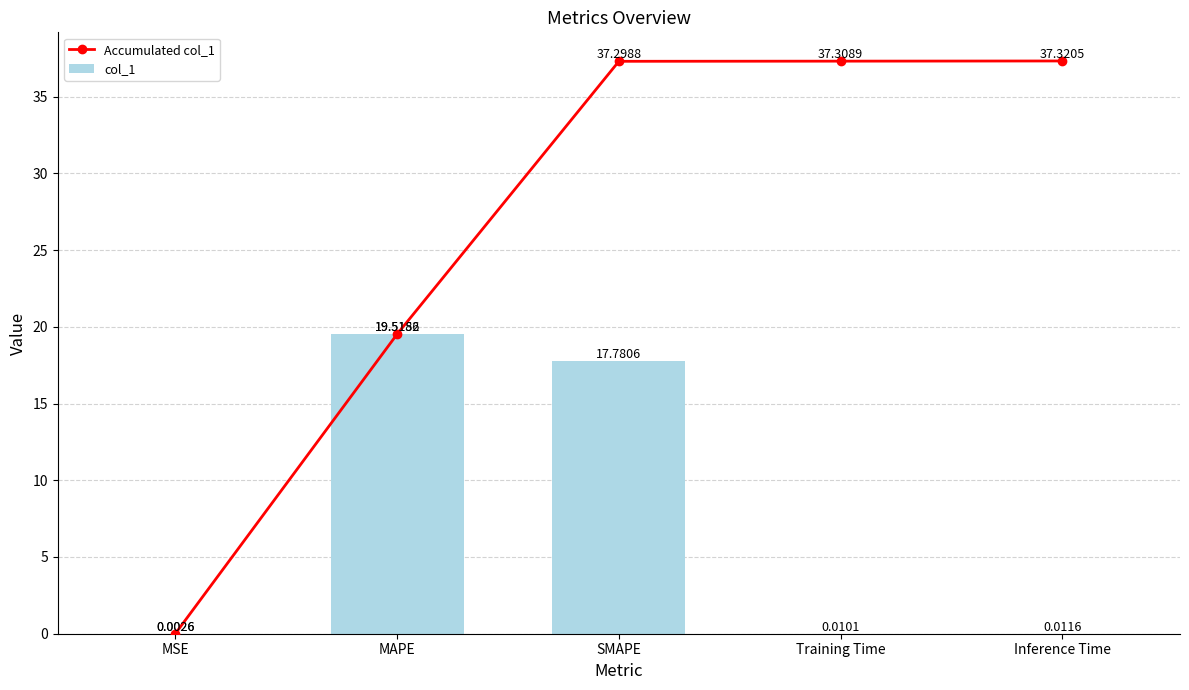

What is the difference between the Accumulated col_1 values at MAPE and Inference Time?

17.8